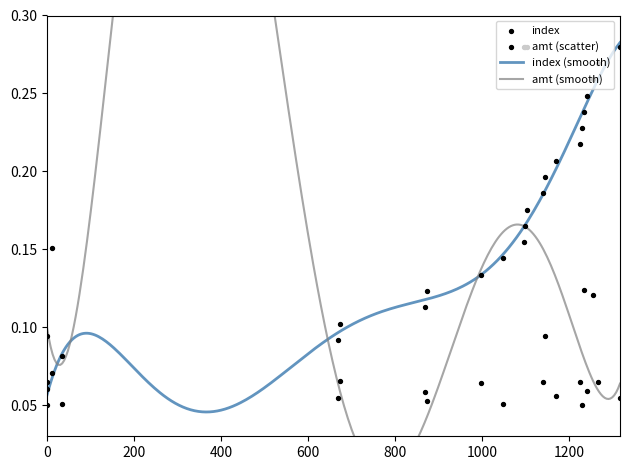

What are all the series names shown in the legend?

index, amt